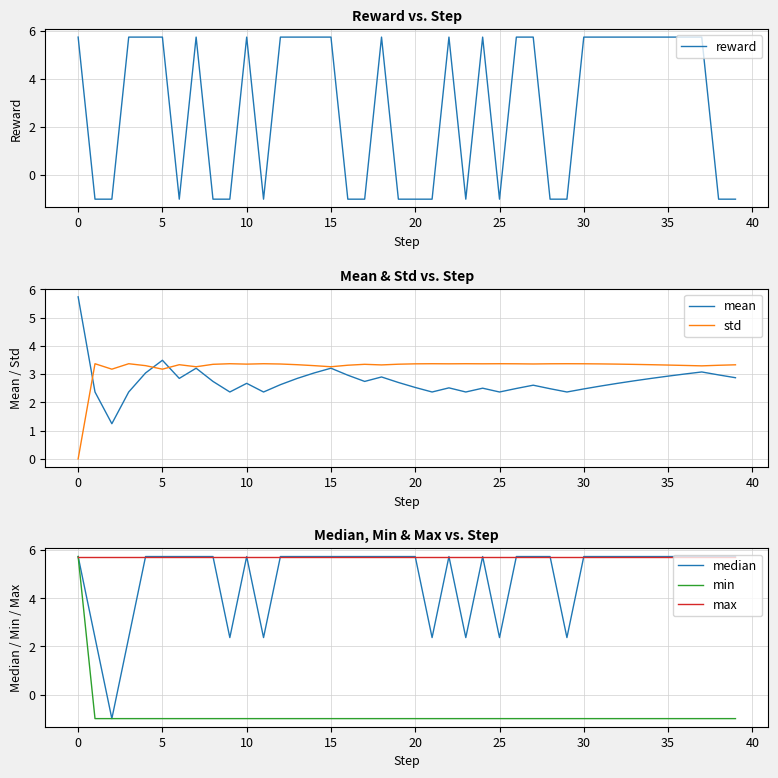

True or false: mean has a value of 1.1 at 10.

False